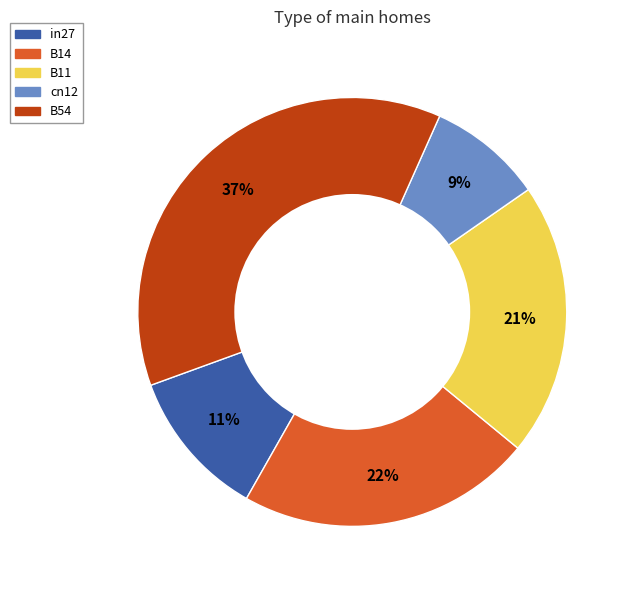

Do cn12 and B11 together represent more than half of the pie?

No